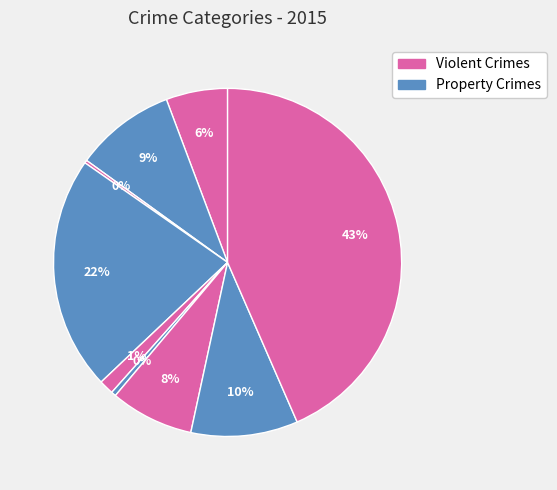

Count the number of slices in the pie.

9